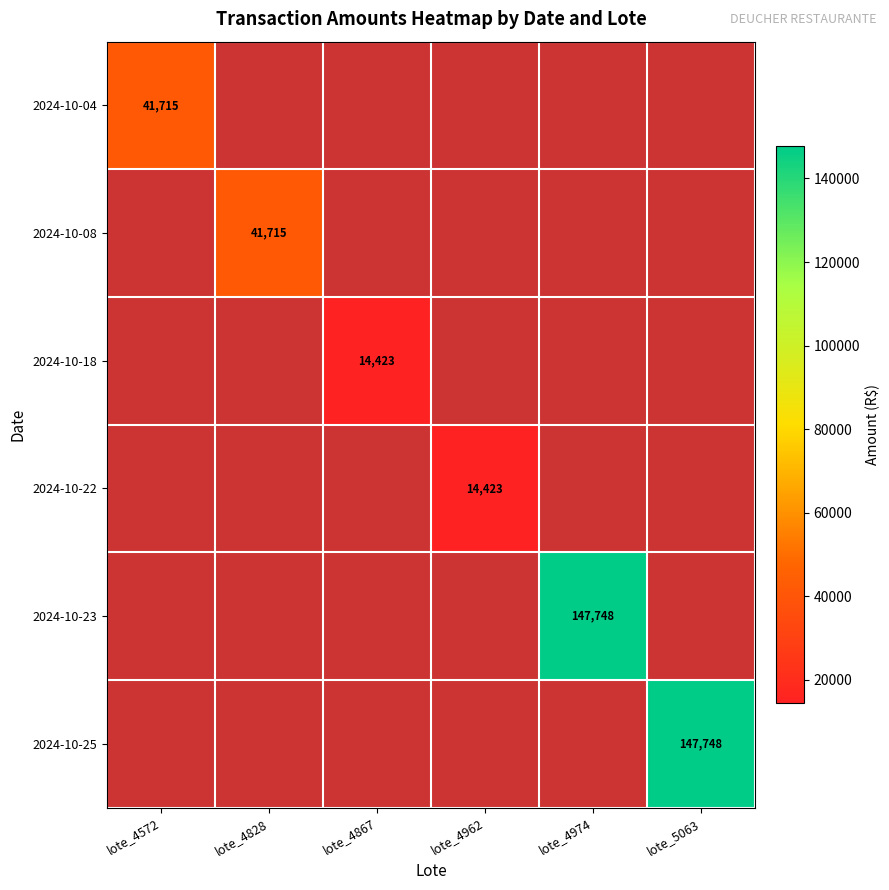

True or false: 2024-10-08 has a value of 74576.6 at lote_4828.

False